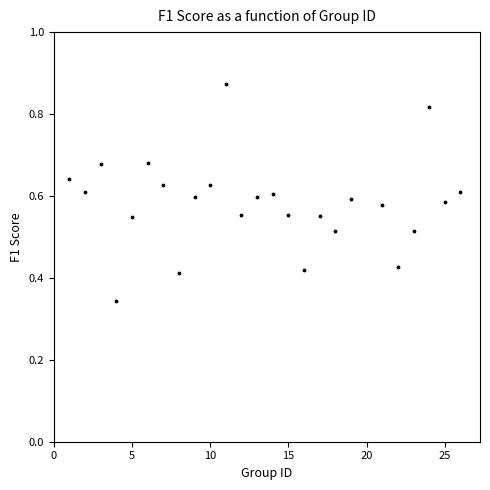

What is the range of X values (max minus min)?

25.0